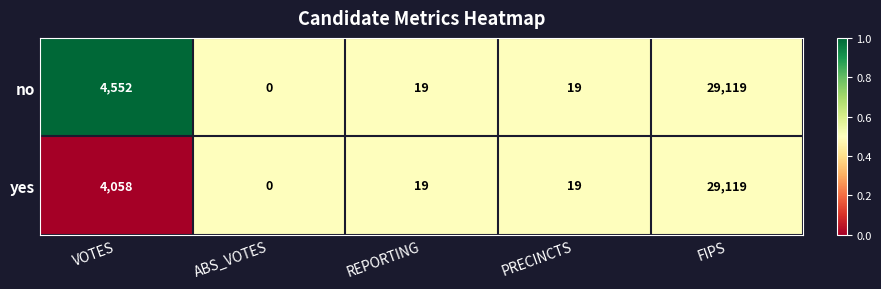

Which category has the lowest value across all series?

ABS_VOTES